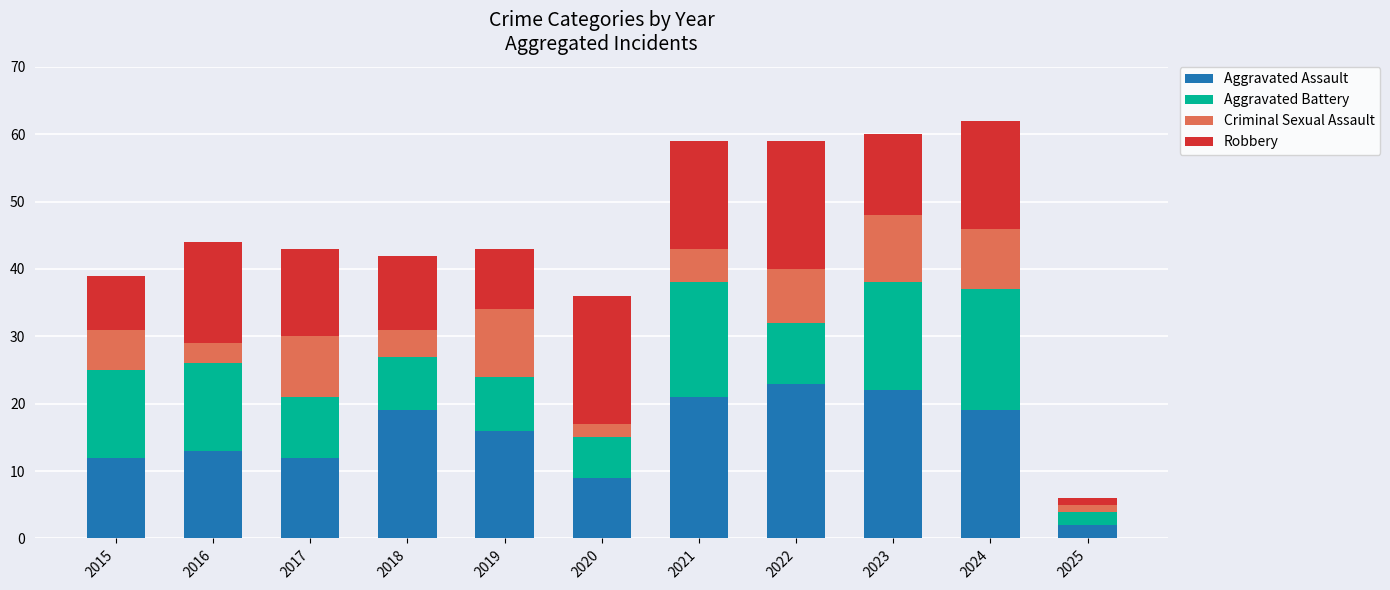

What is the maximum value for Aggravated Assault?

23